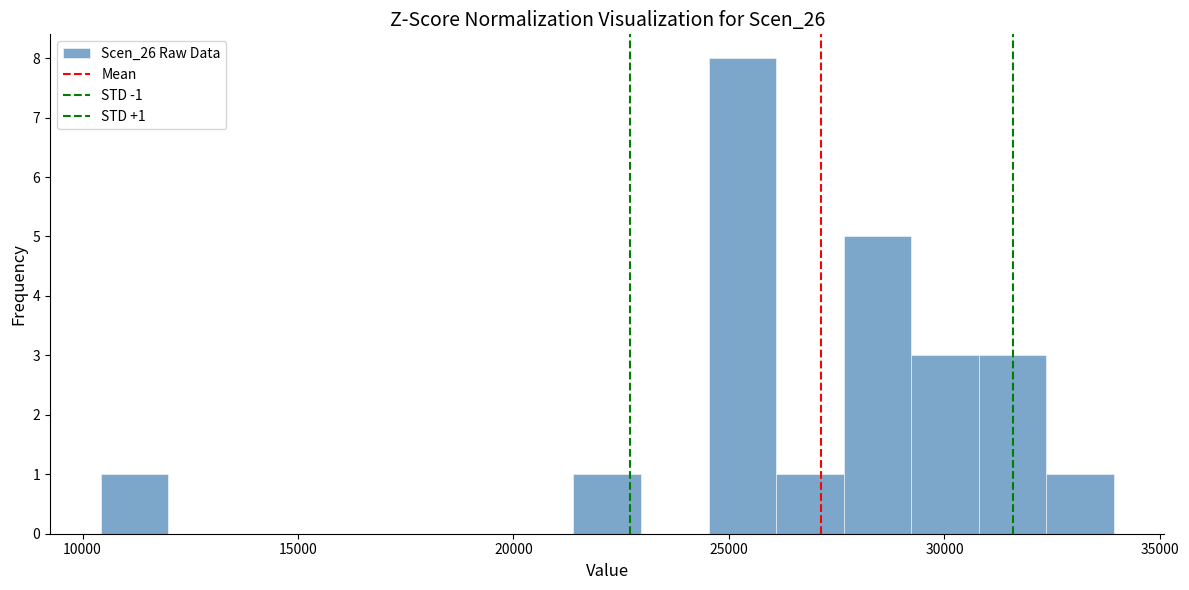

Read against the x-axis, roughly where is the centre of the tallest bar?

25500